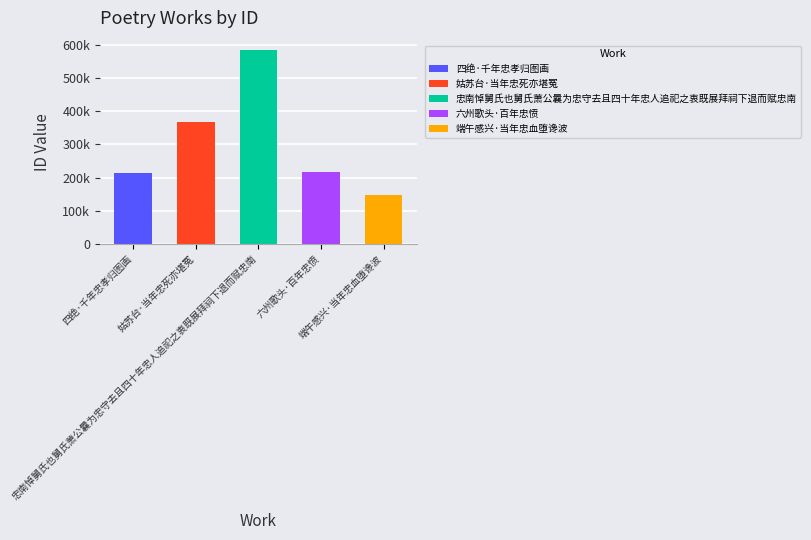

What is the change in value from 六州歌头·百年忠愤 to 端午感兴·当年忠血堕谗波?

-69895